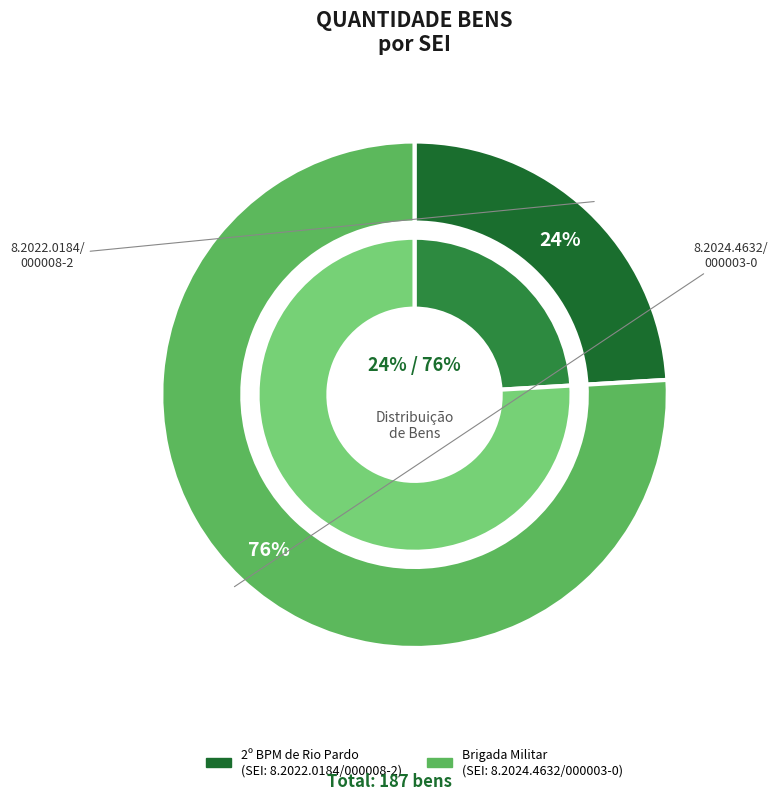

How many segments does this pie chart have?

2